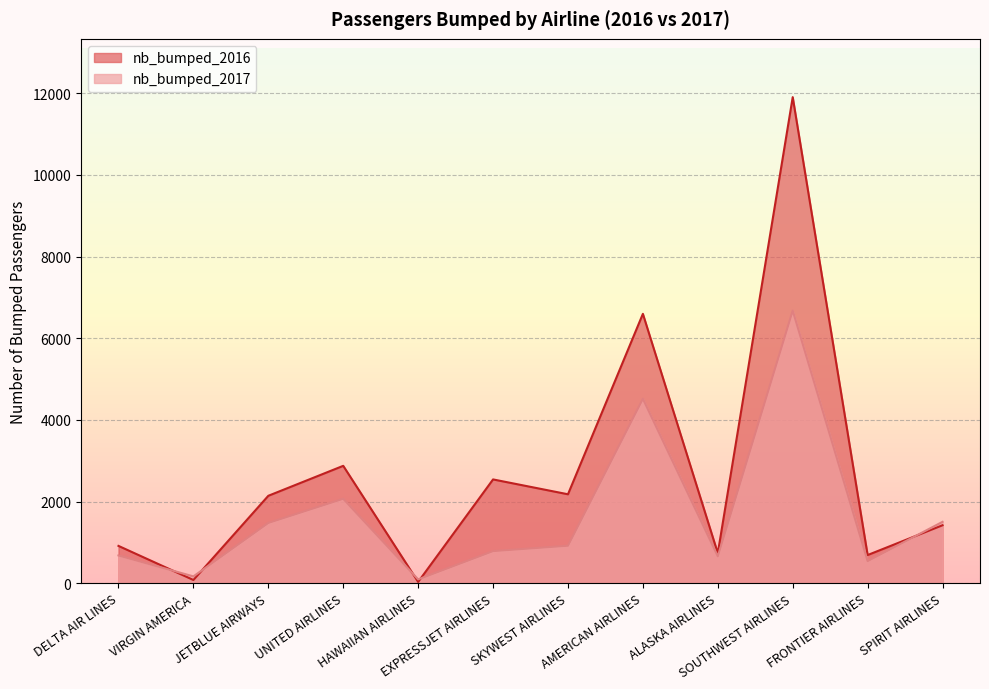

Where does the nb_bumped_2016 series first go above 2140?

UNITED AIRLINES